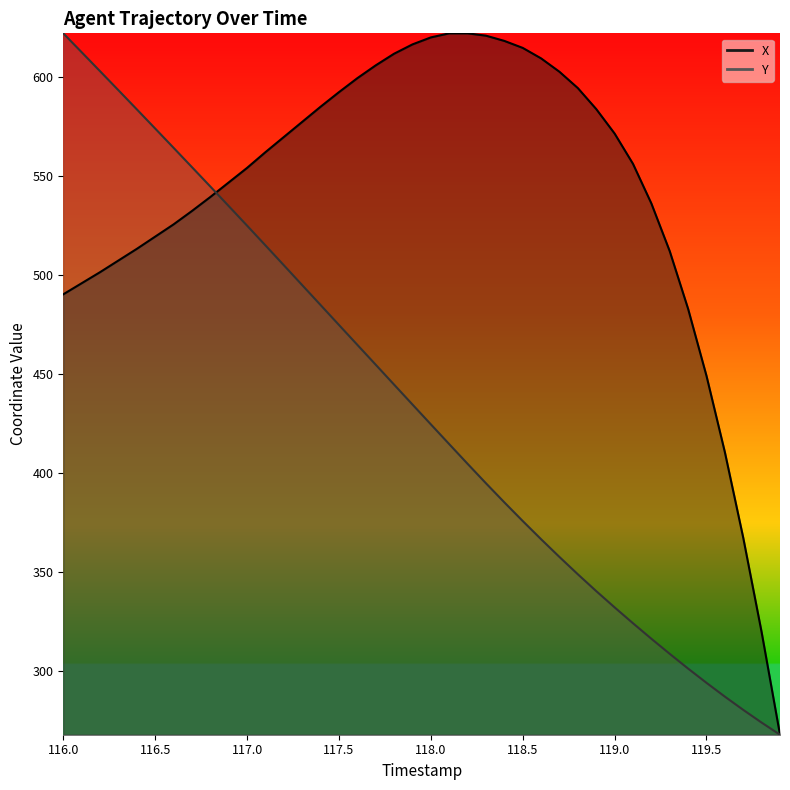

At which label does Y reach its peak?

116.0